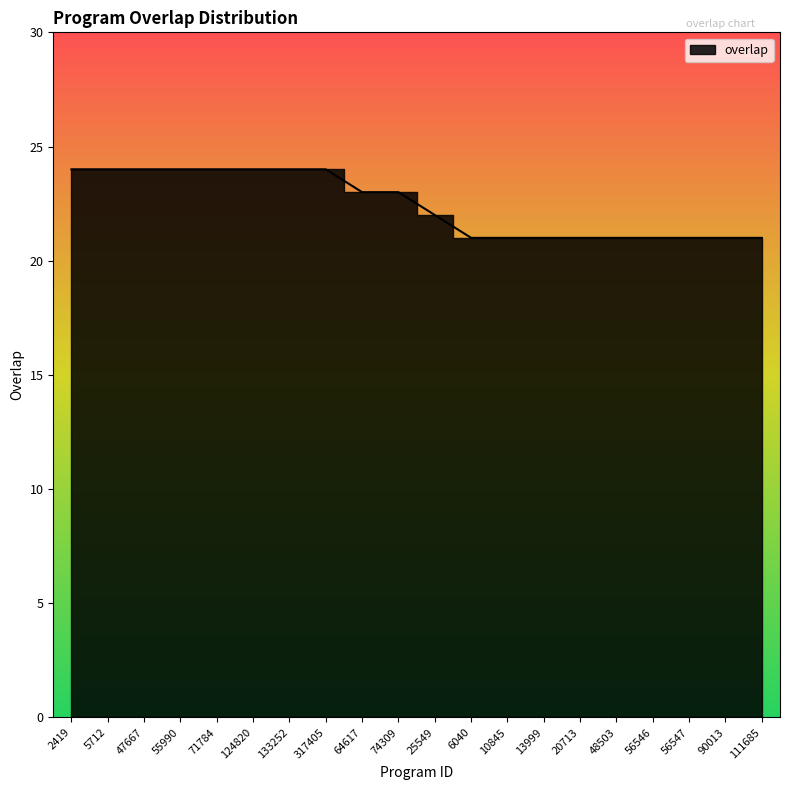

Does the chart have visible grid lines?

No